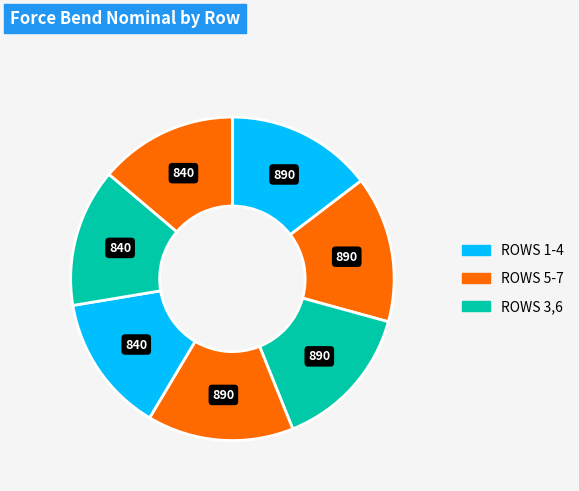

Count the number of slices in the pie.

7